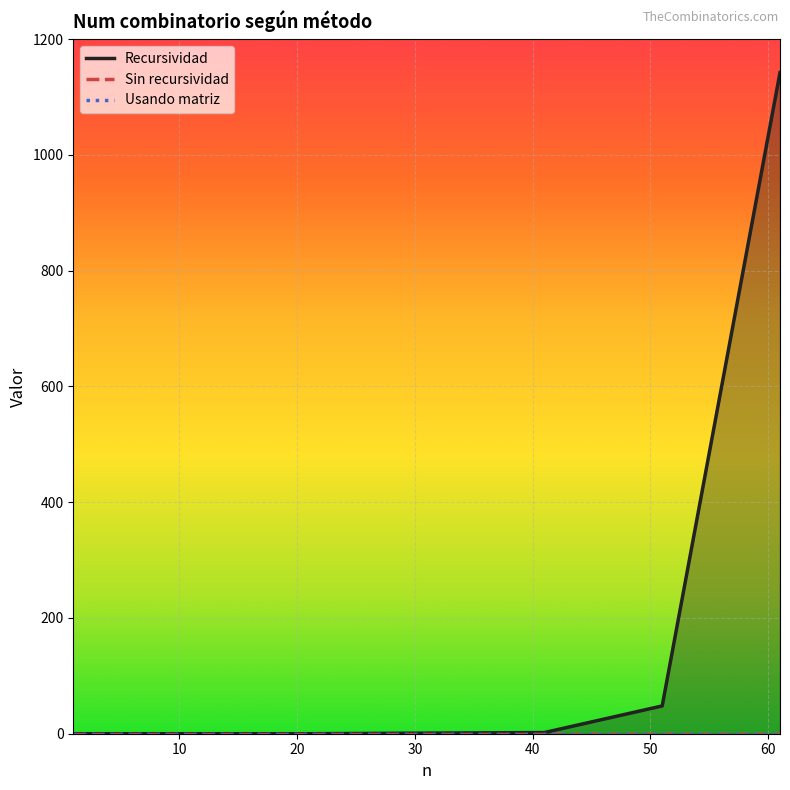

List the labels in order of Sin recursividad value, largest first.

1, 11, 21, 31, 41, 51, 61